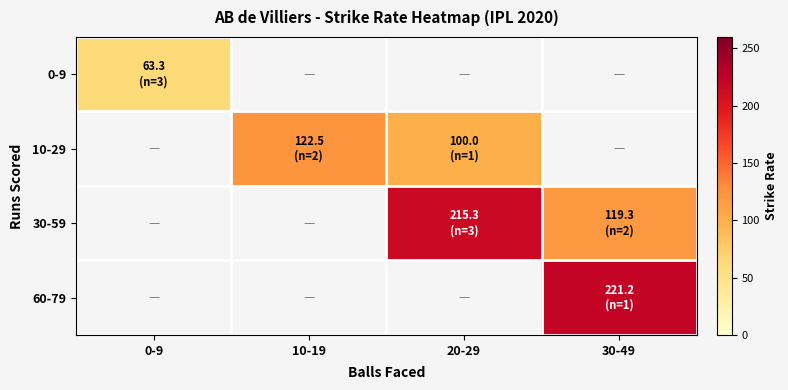

Between 0-9 and 30-49, which is larger?

30-49